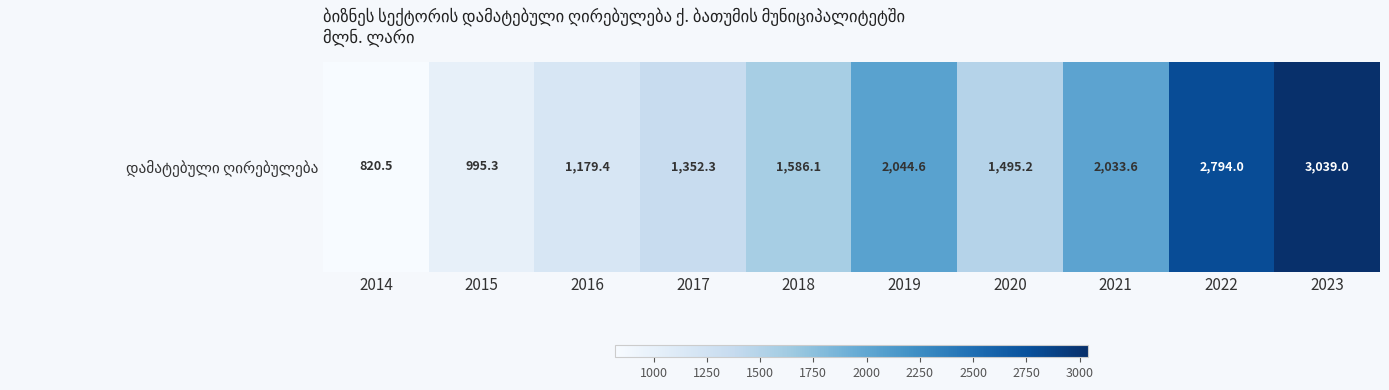

What is the minimum value shown in the chart?

820.5